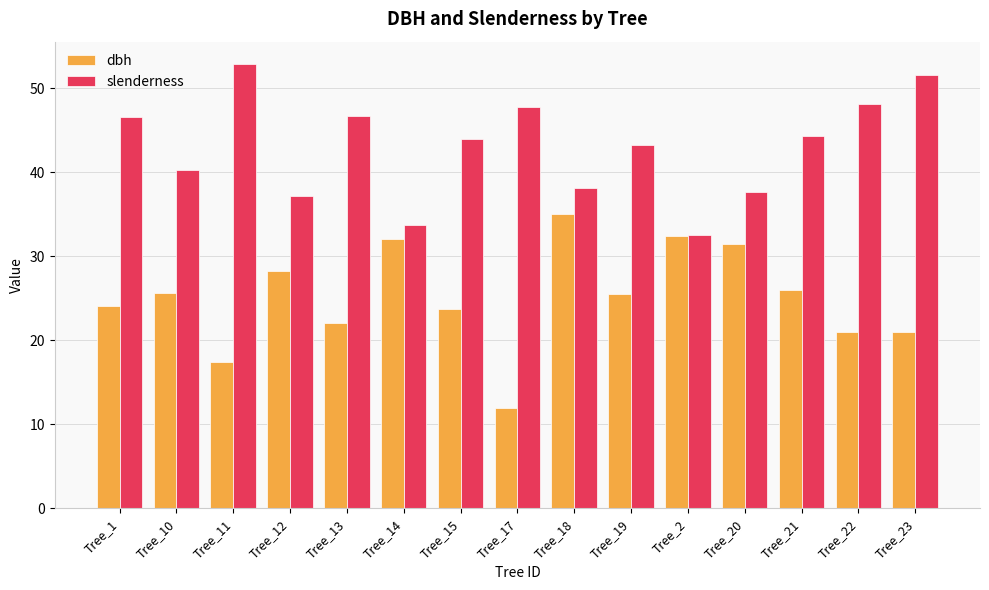

Count the number of data series in this chart.

2